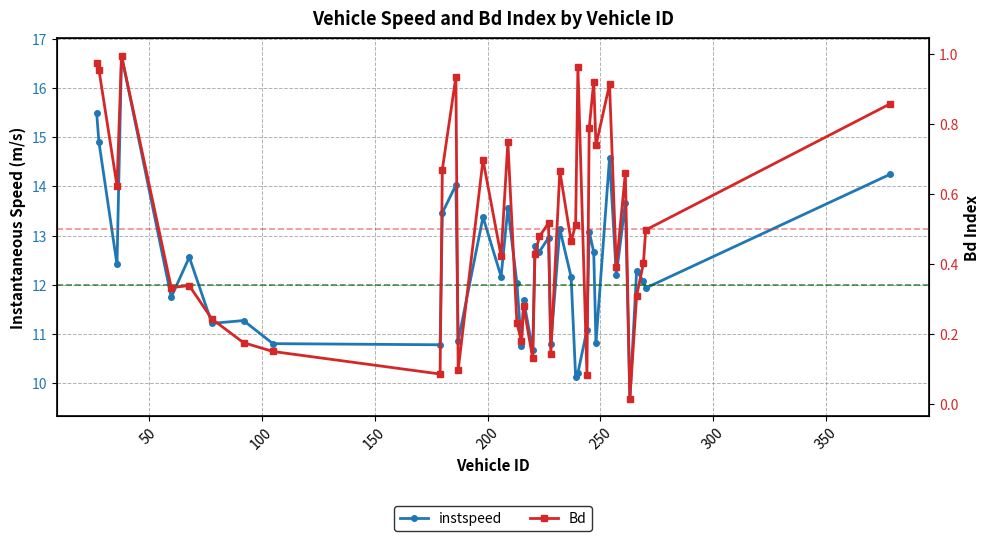

Is the value of instspeed at 25 greater than the value of Bd at 0?

Yes